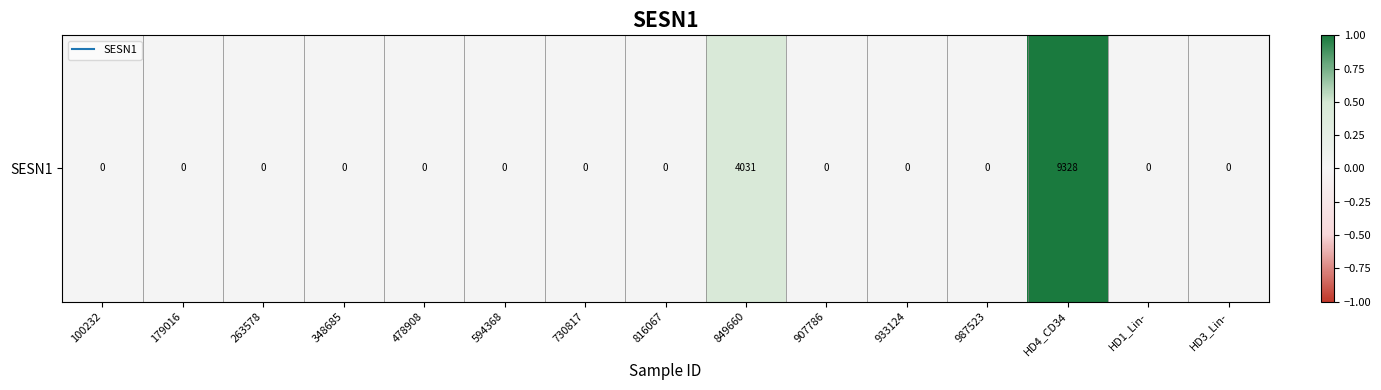

Reading left to right, transcribe all the data shown in this chart.

100232=0.0	179016=0.0	263578=0.0	348685=0.0	478908=0.0	594368=0.0	730817=0.0	816067=0.0	849660=0.4	907786=0.0	933124=0.0	987523=0.0	HD4_CD34=1.0	HD1_Lin-=0.0	HD3_Lin-=0.0